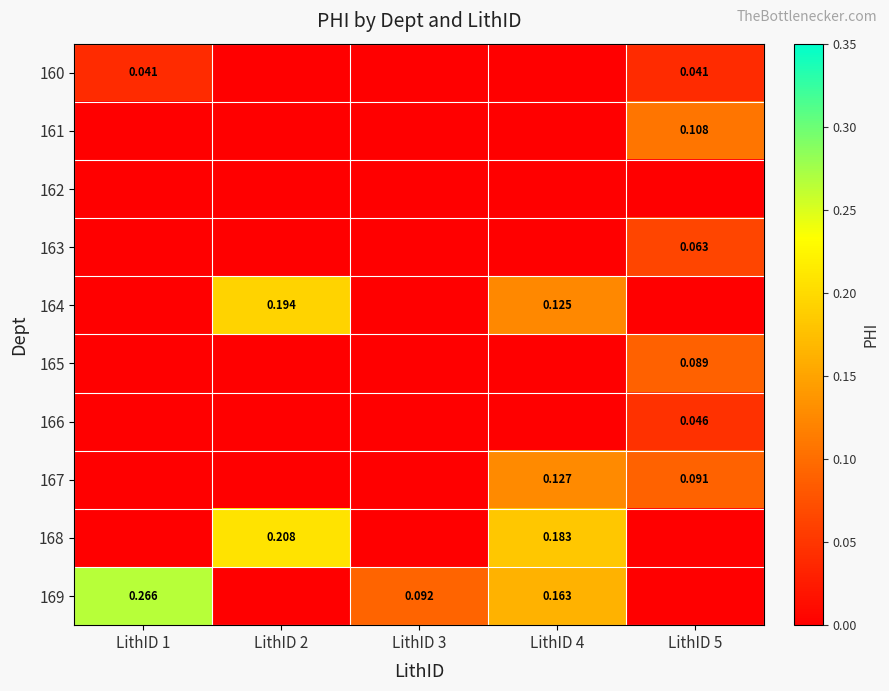

The value of 166 at LithID 5 is 0.0. True or false?

False